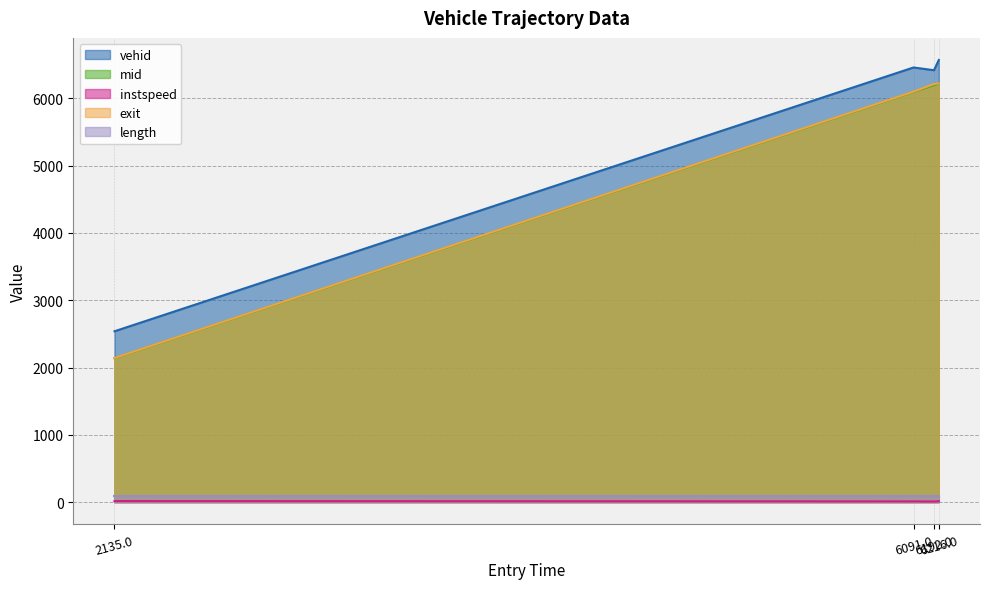

What is the maximum value shown in the chart?

6570.0